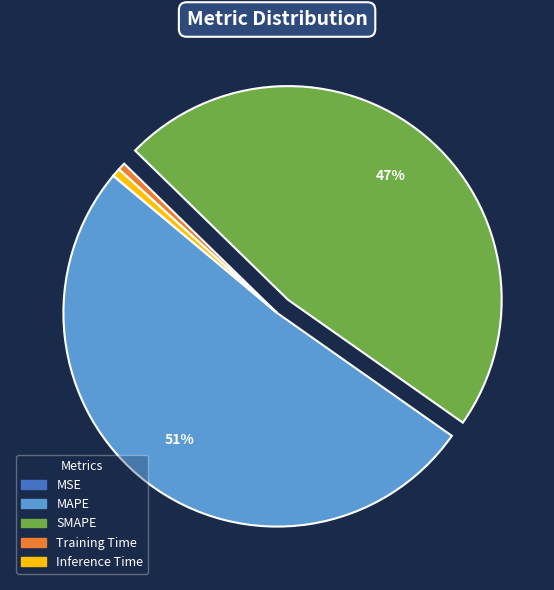

Does MAPE account for over 50% of the chart?

Yes